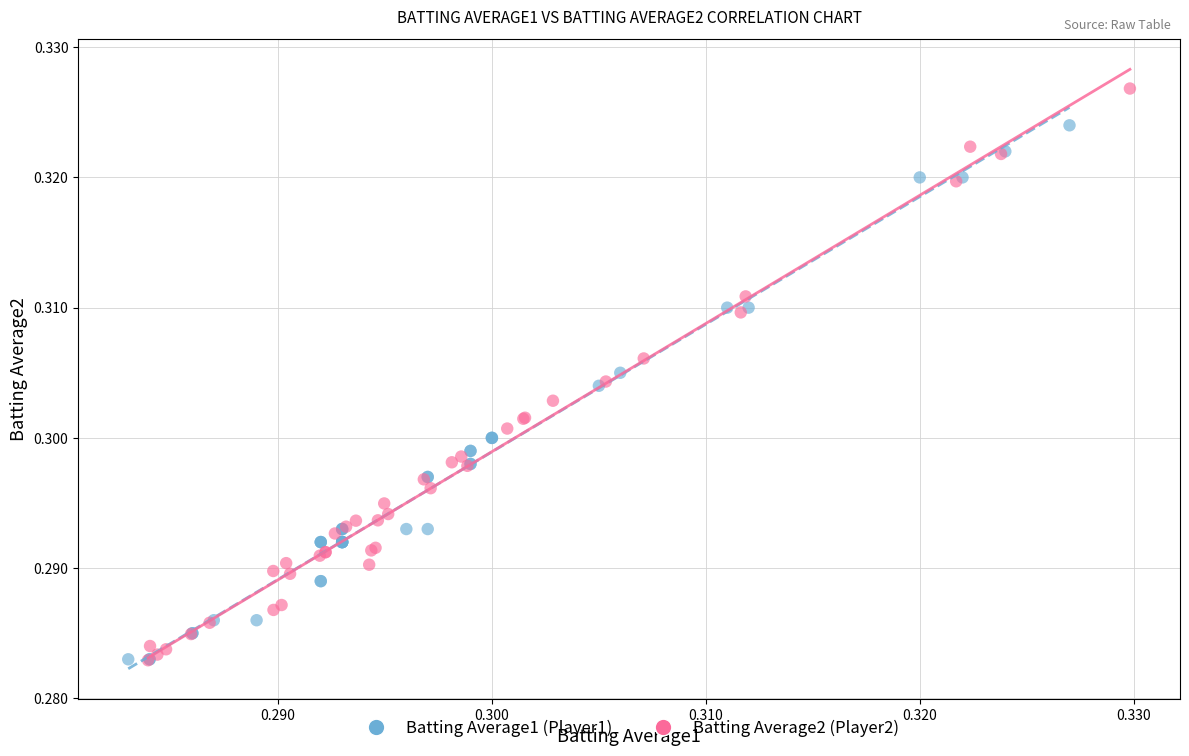

Which series has the largest Y range (max minus min)?

Batting Average2 (Player2)